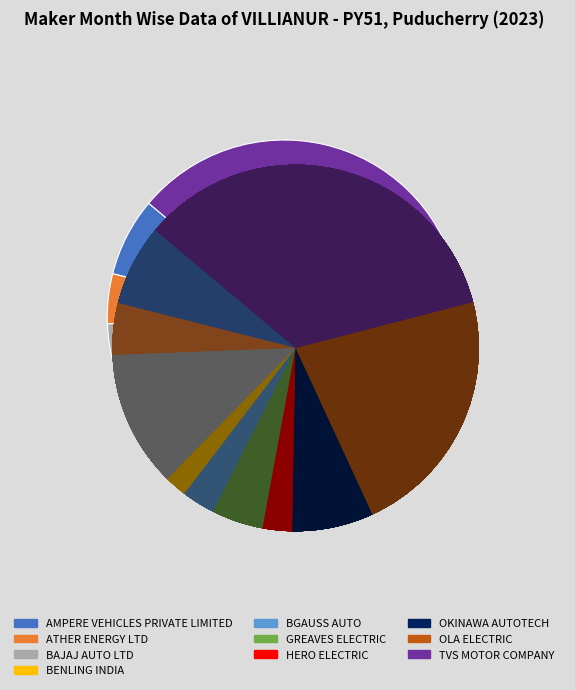

Is the sum of TVS MOTOR COMPANY and BGAUSS AUTO greater than half?

No